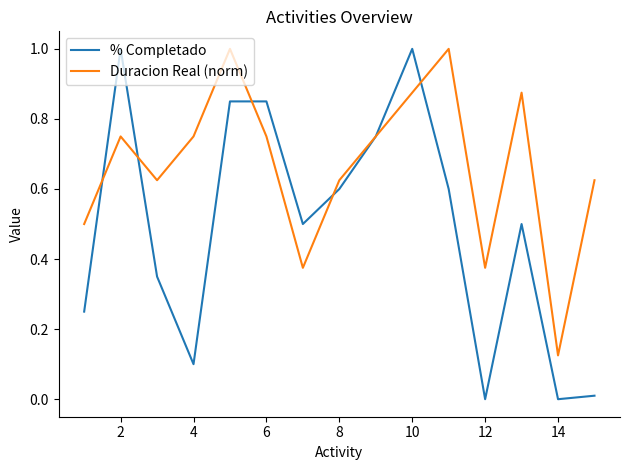

List the series in order of their overall mean, lowest first.

% Completado, Duracion Real (norm)